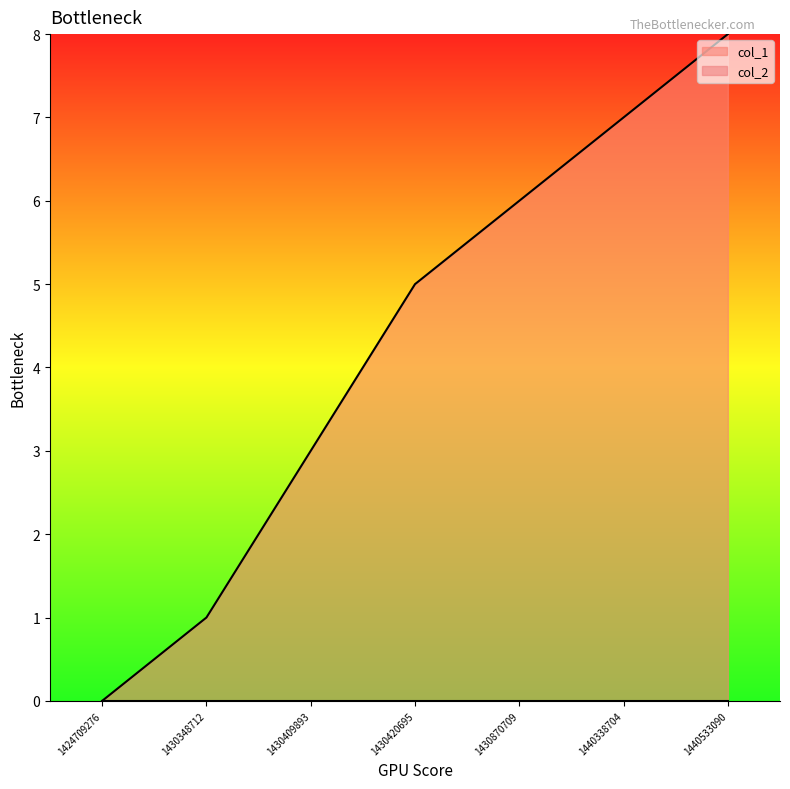

What is the ratio of the value at 1440533090 to the value at 1430348712?

8.0